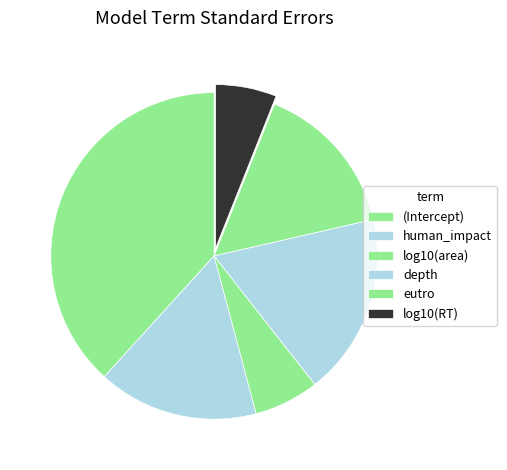

To the nearest percent, what is the difference between the log10(RT) and eutro slice percentages?

9%